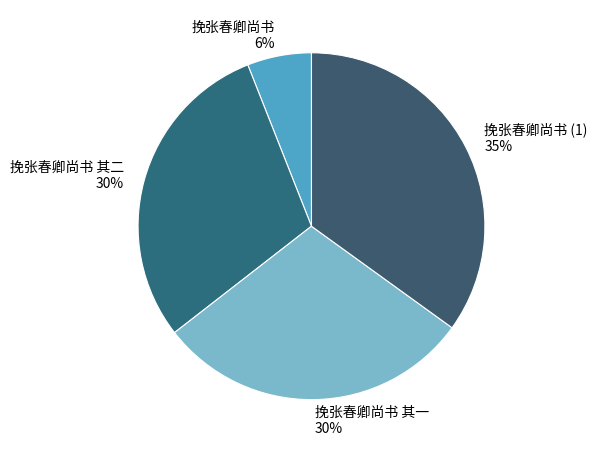

Between 挽张春卿尚书 其一 and 挽张春卿尚书, which is larger?

挽张春卿尚书 其一